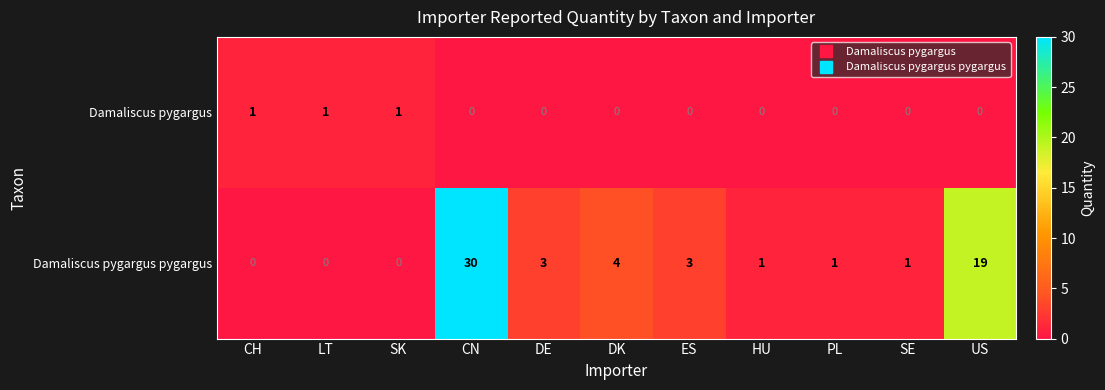

Rank the series by their maximum value, from highest to lowest.

Damaliscus pygargus pygargus, Damaliscus pygargus